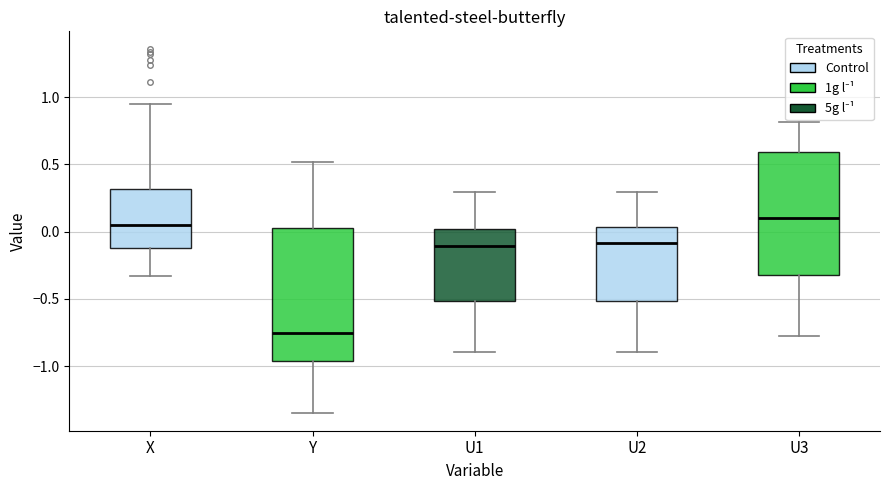

Where does the median line of the box for Y sit on the y-axis? The values are not printed on the chart, so give them approximately, as read against the axis.

-0.75